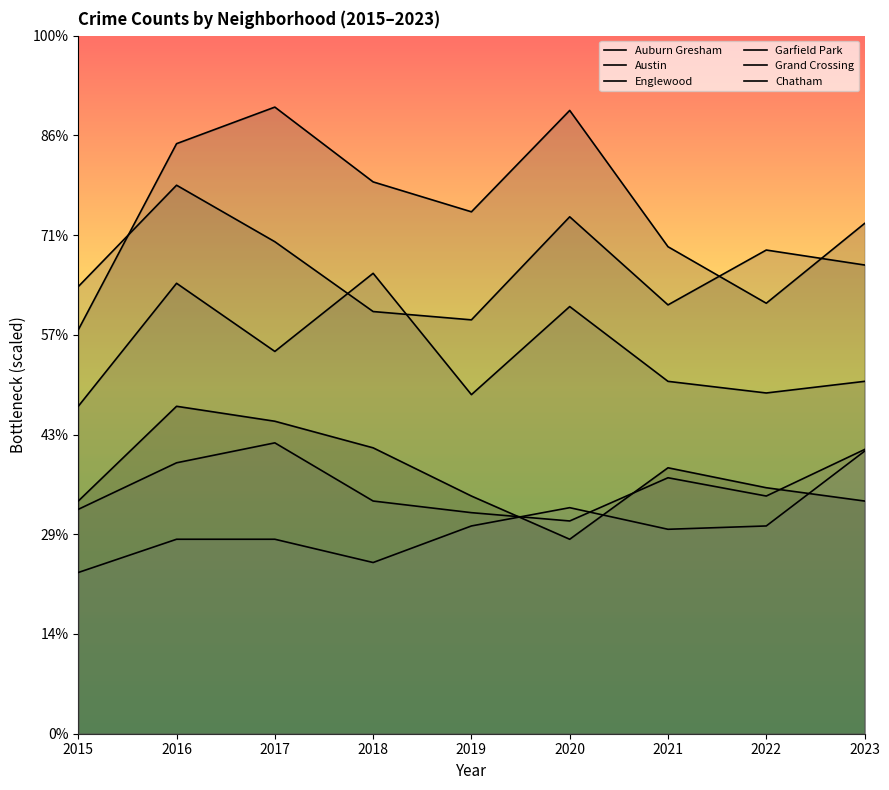

At which category does Austin reach its first local peak?

2017